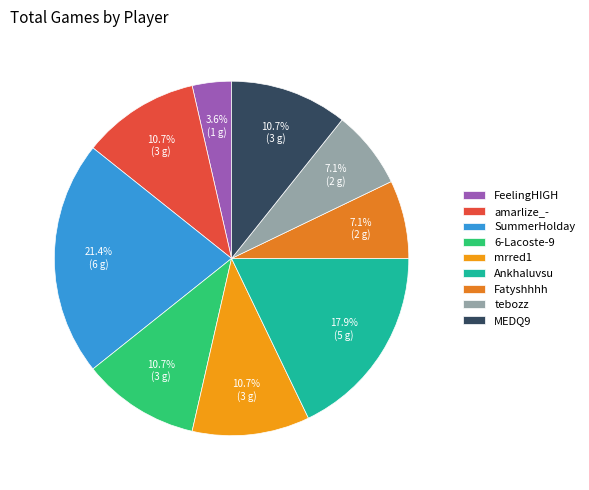

How many slices are in this pie chart?

9